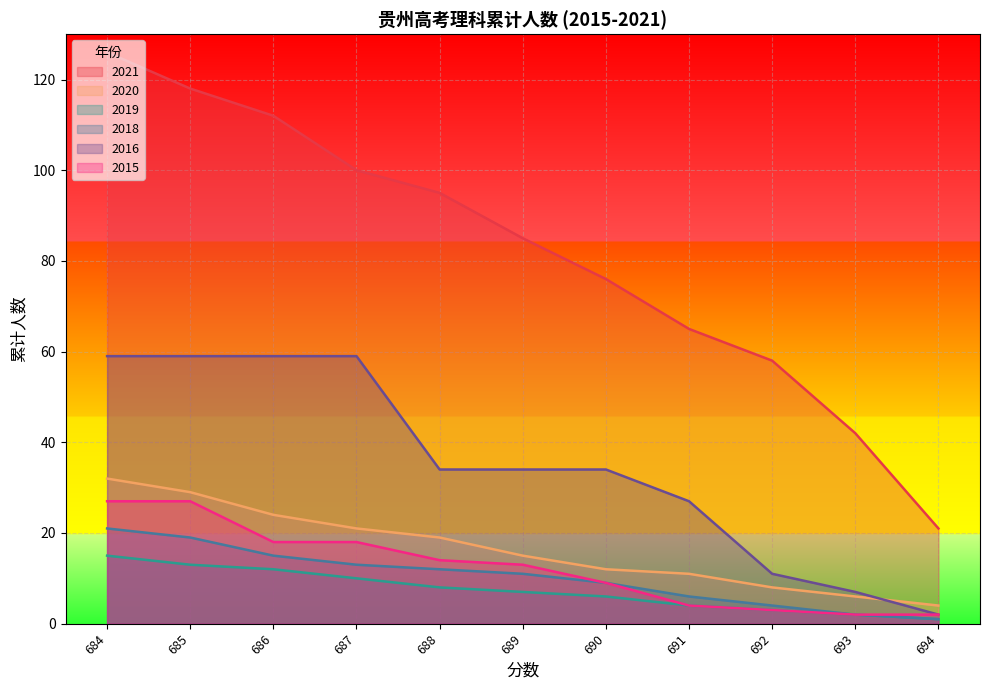

What is the spread (max minus min) of values at 694?

20